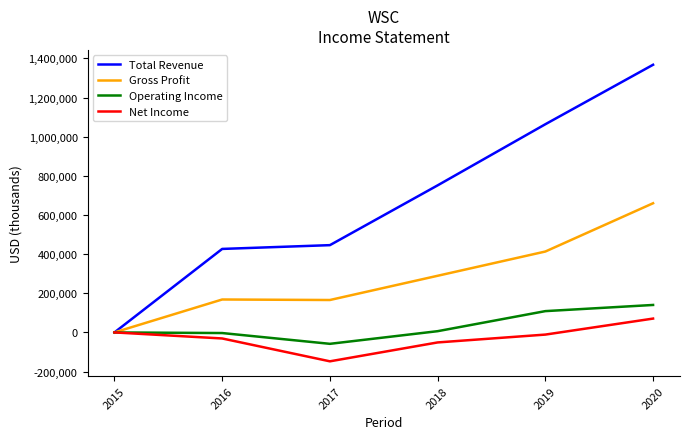

The value of Gross Profit at 2015 is 0. True or false?

True